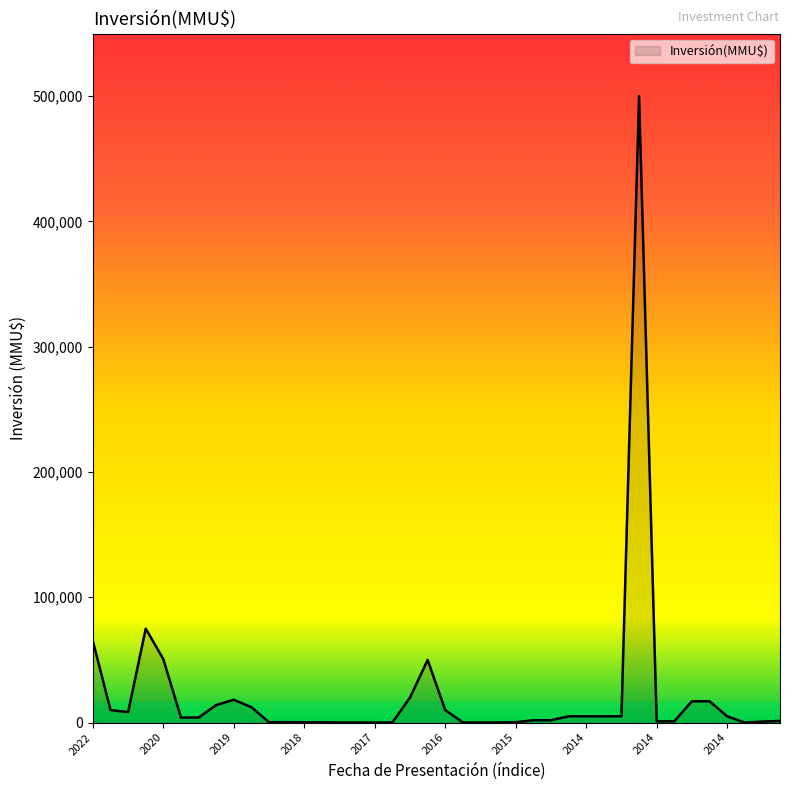

What is the greatest value displayed?

500000